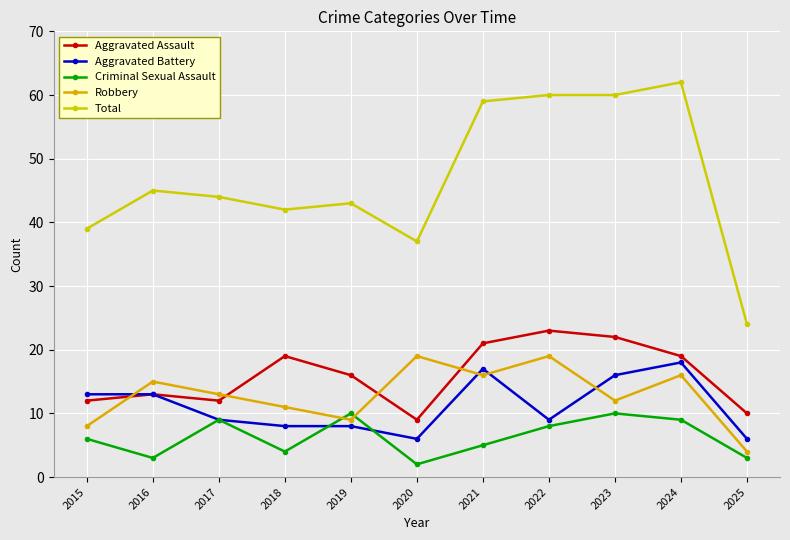

At which category is the sum across all series the highest?

2024